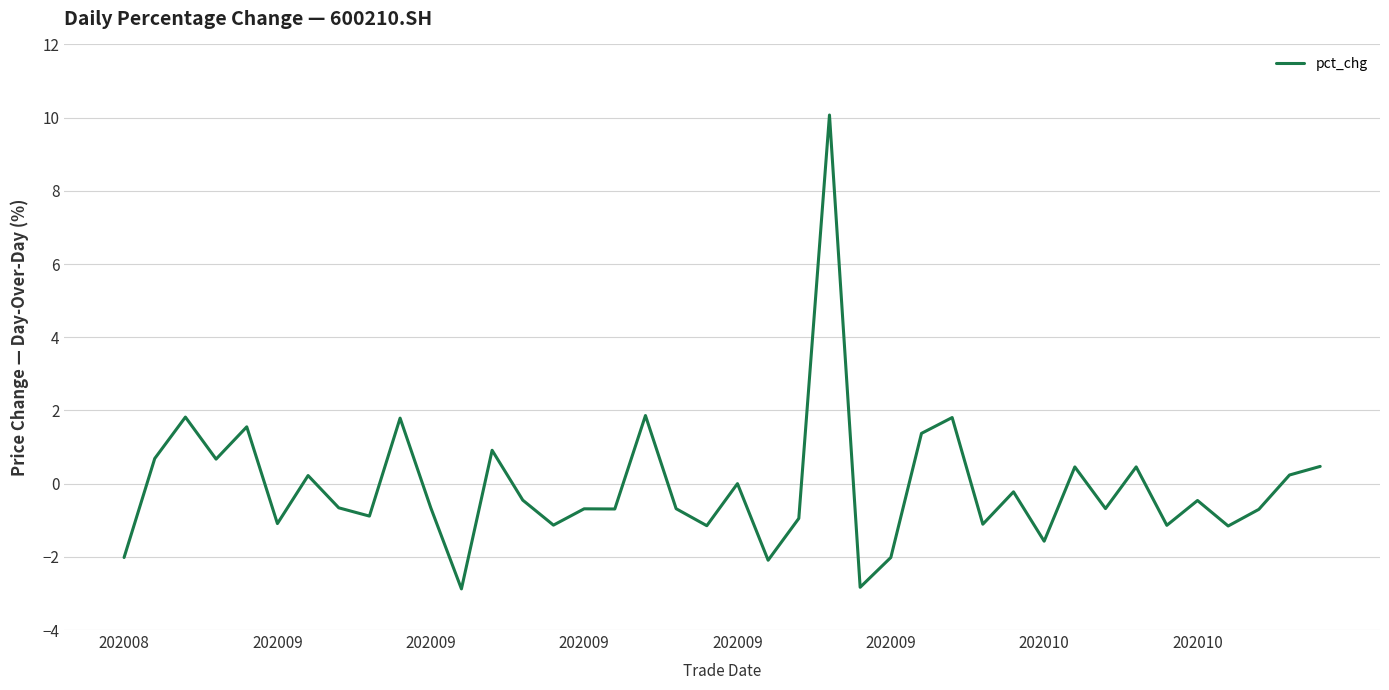

What is the difference between the maximum and minimum values?

12.9